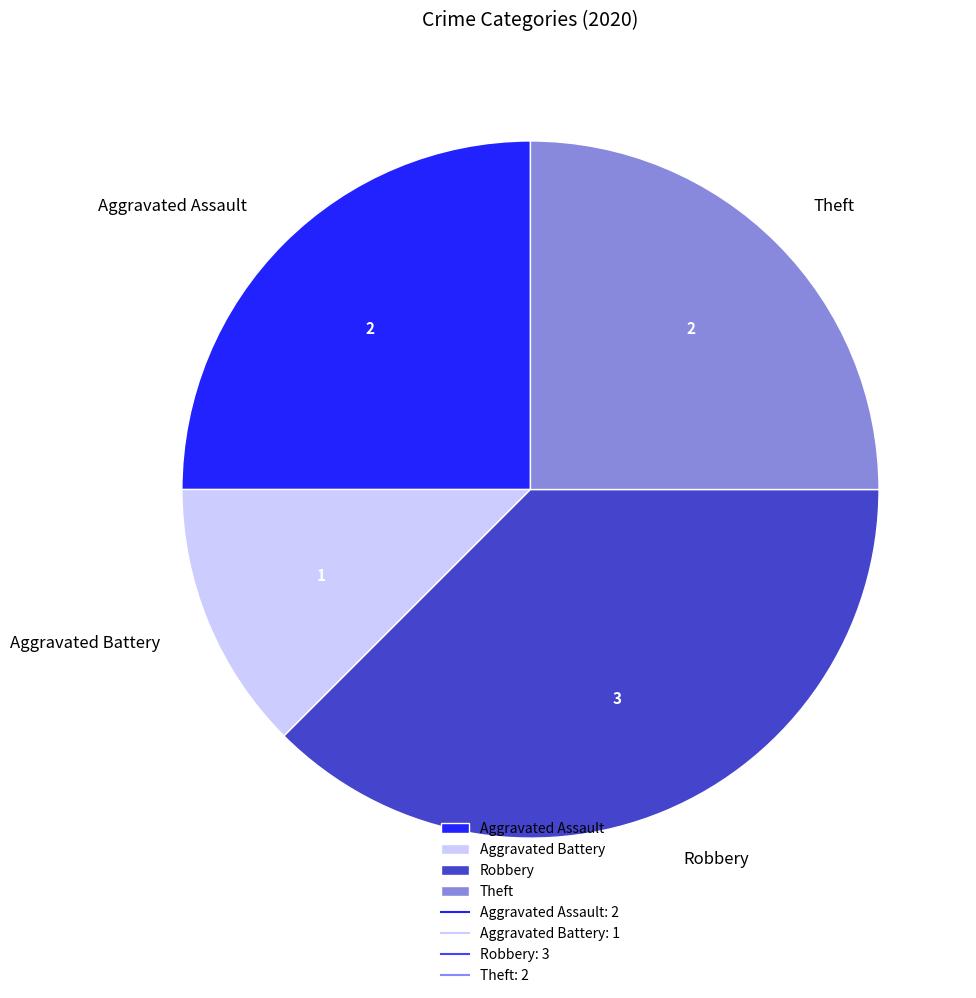

Is the sum of Aggravated Assault and Aggravated Battery greater than half?

No